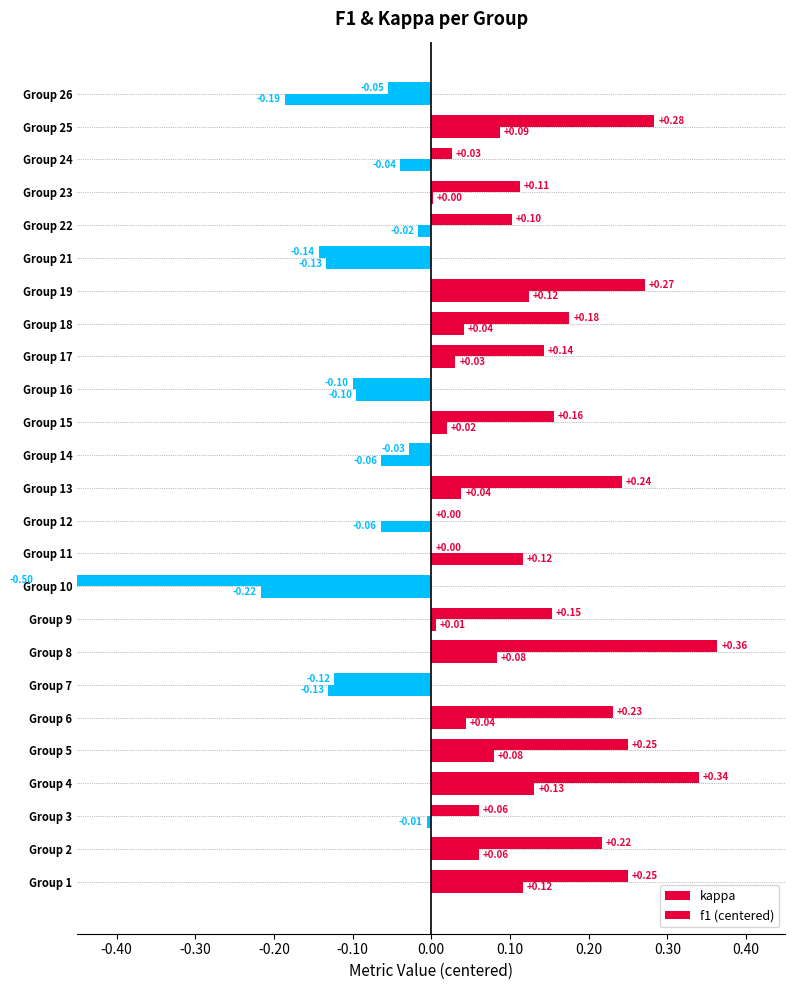

Is it true that f1 (centered) equals 0.0 at Group 6?

True